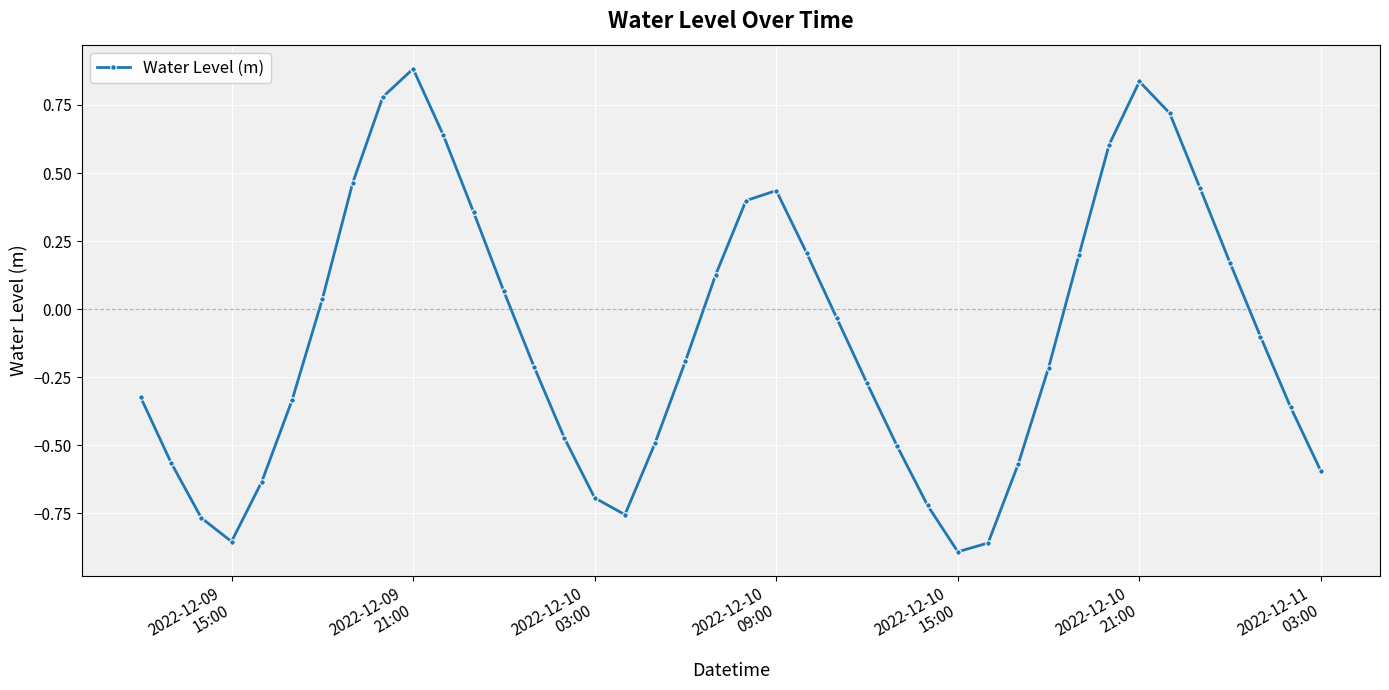

What is the difference between the second highest and second lowest values?

1.7